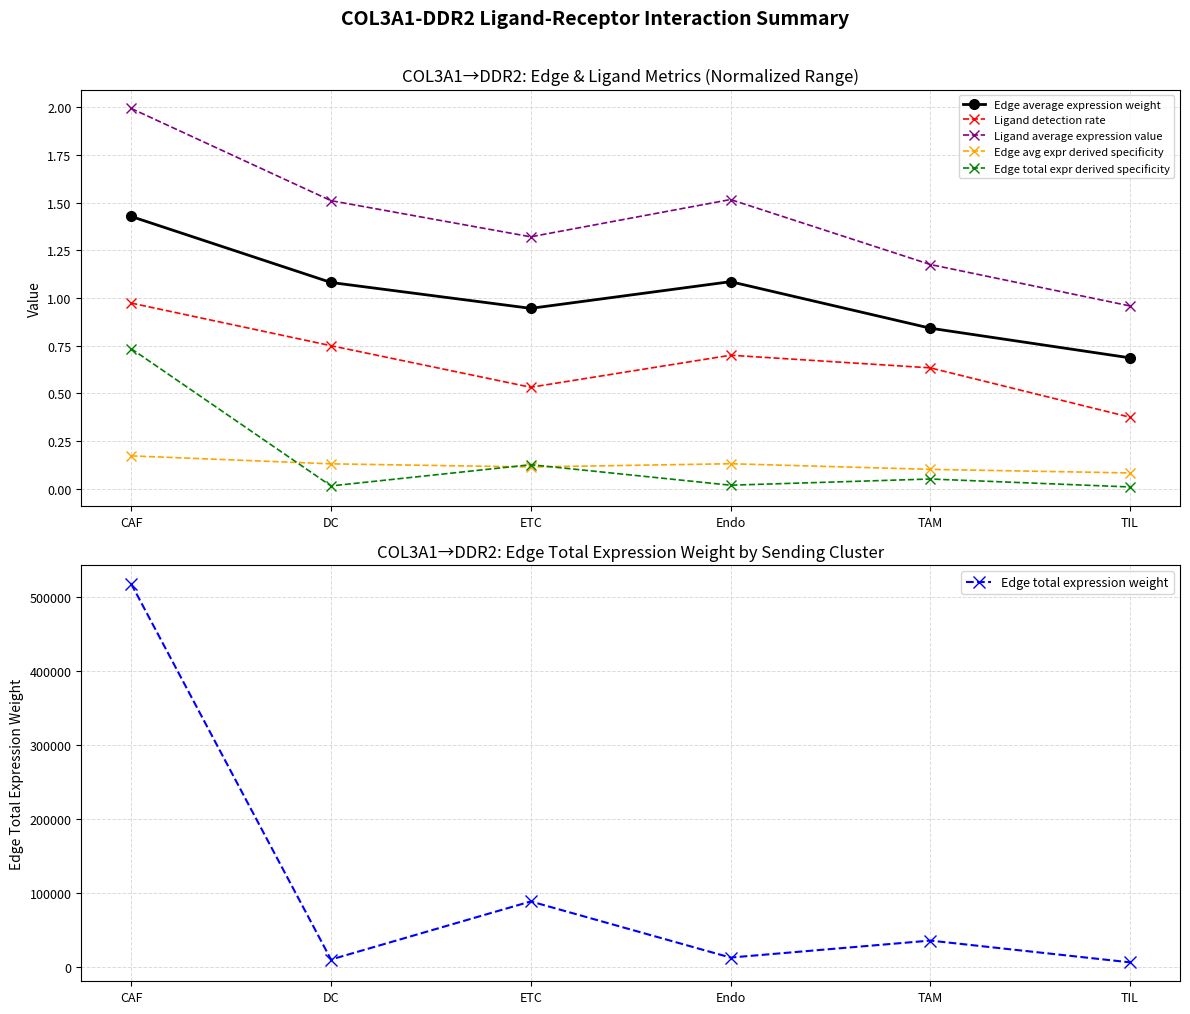

The Edge total expr derived specificity series shows 0.2 at ETC. True or false?

False